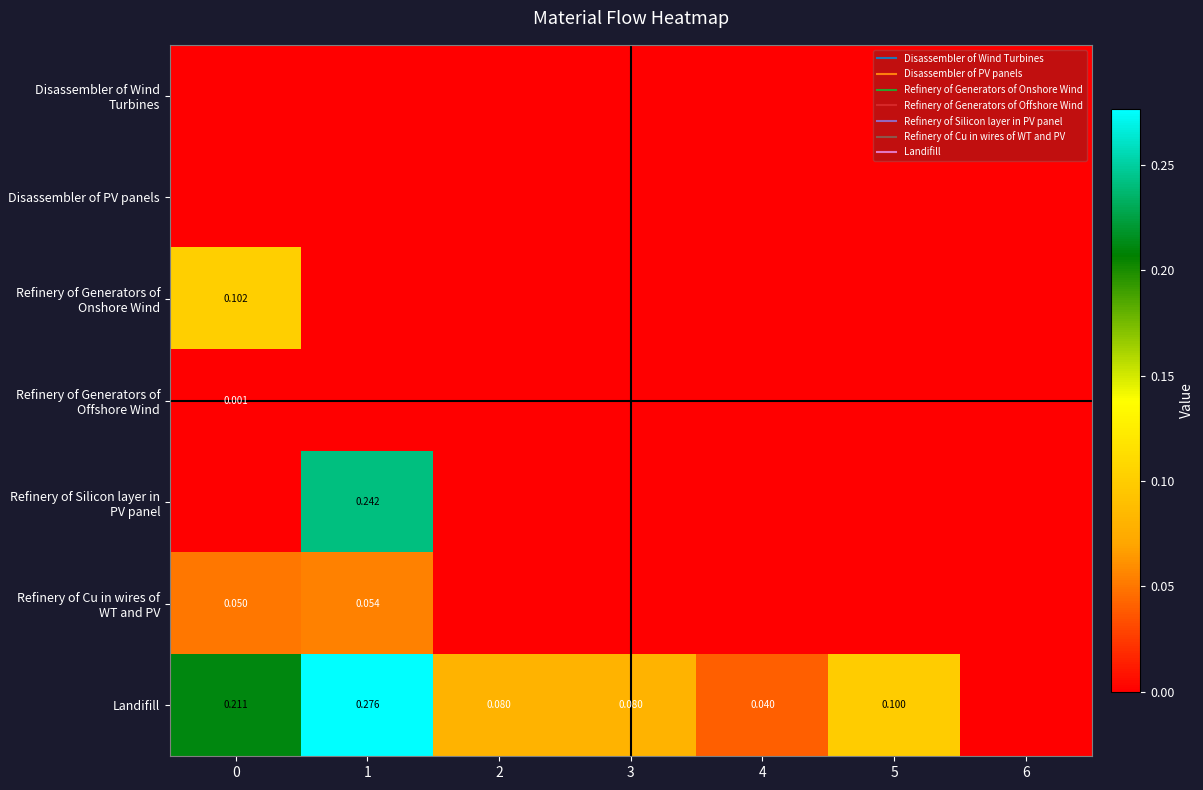

Which series has the largest total across all categories?

Landifill